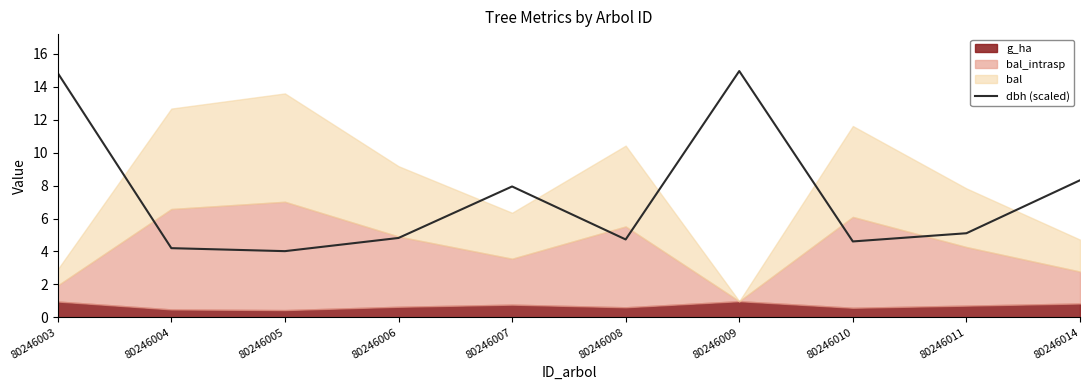

What is the average value?

7.4